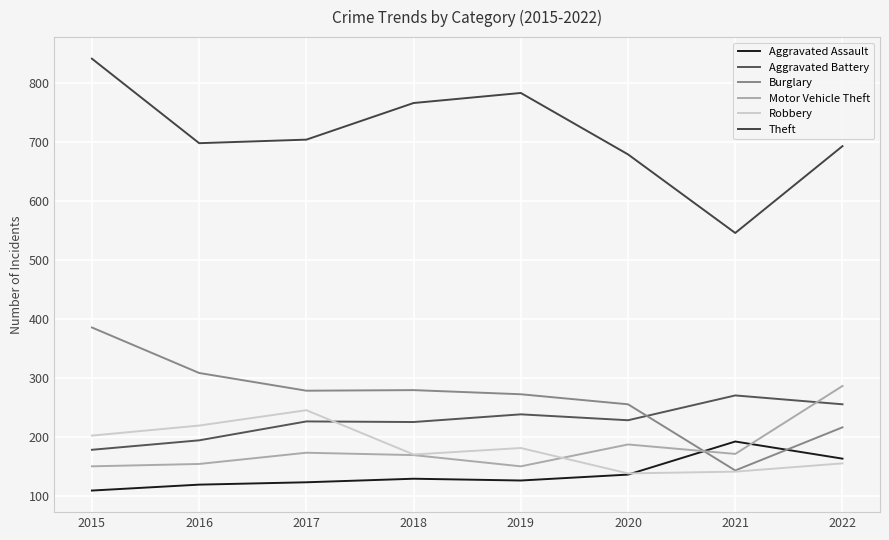

What is the difference between the highest and lowest values at 2018?

636